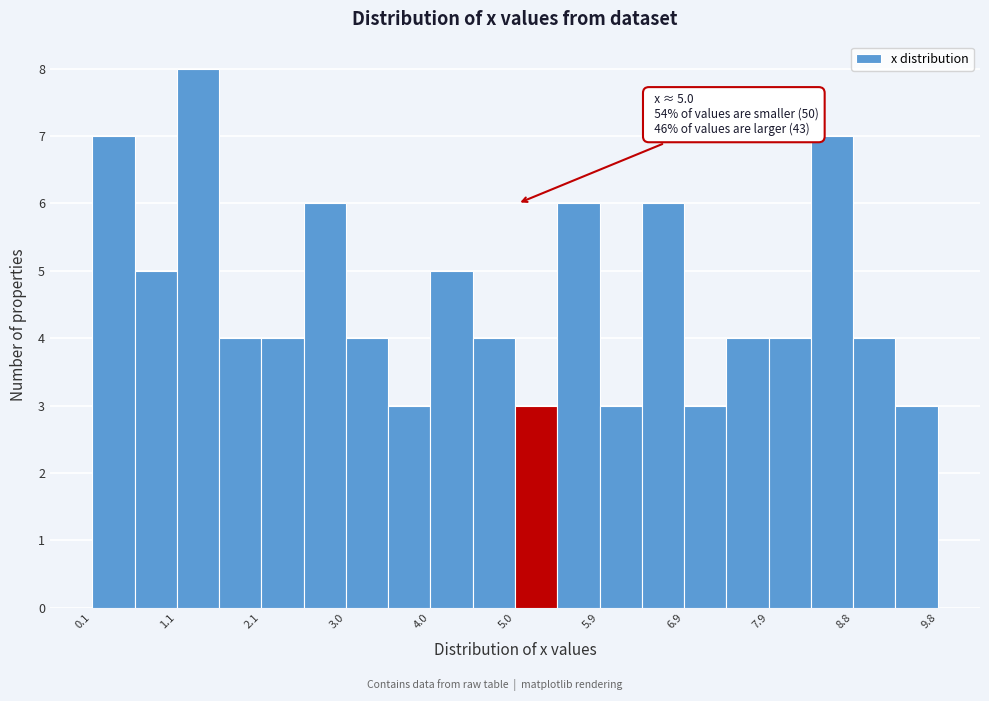

Over which range of the x-axis is the bar tallest?

1.1 to 1.6